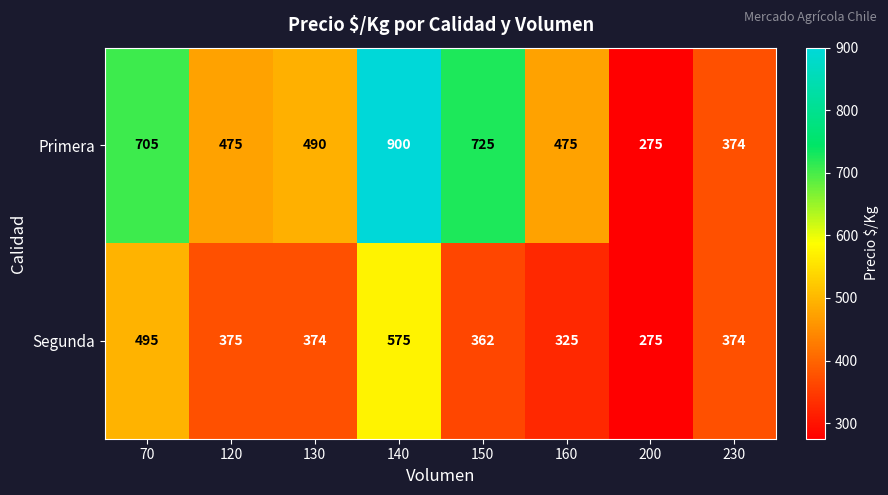

Between 140 and 150, which series saw the biggest shift?

Segunda